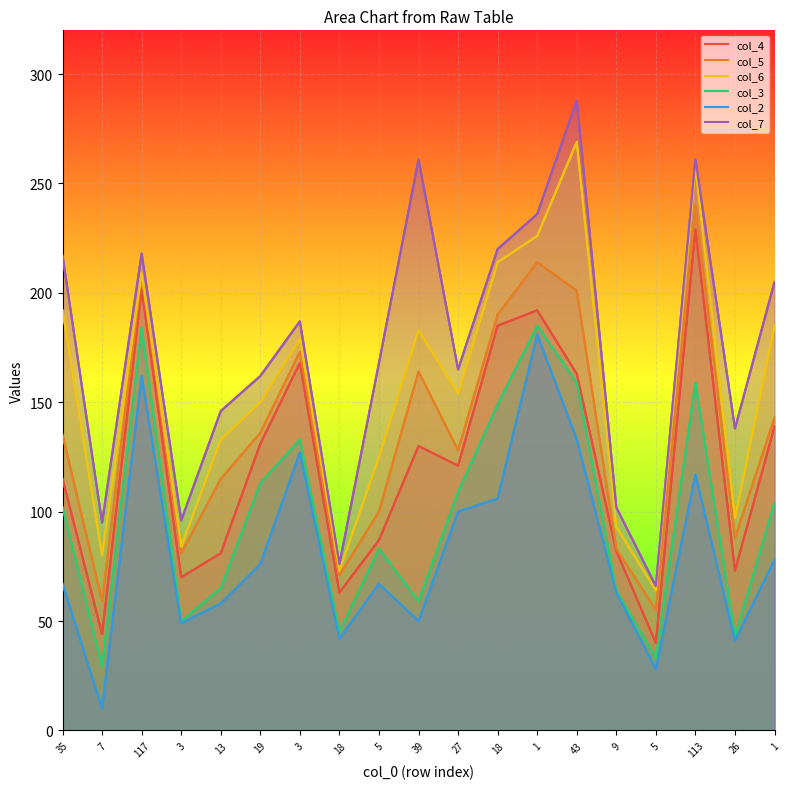

How many distinct data groups are displayed?

6